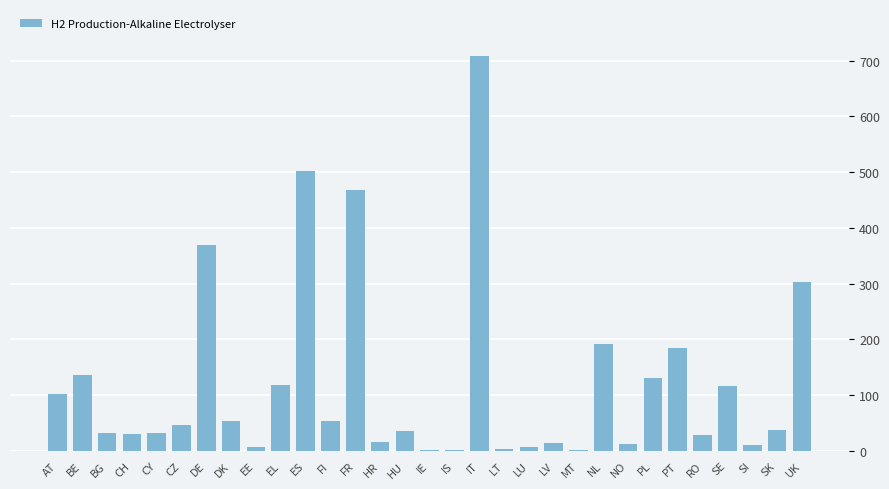

Which label corresponds to the largest value in the chart?

IT